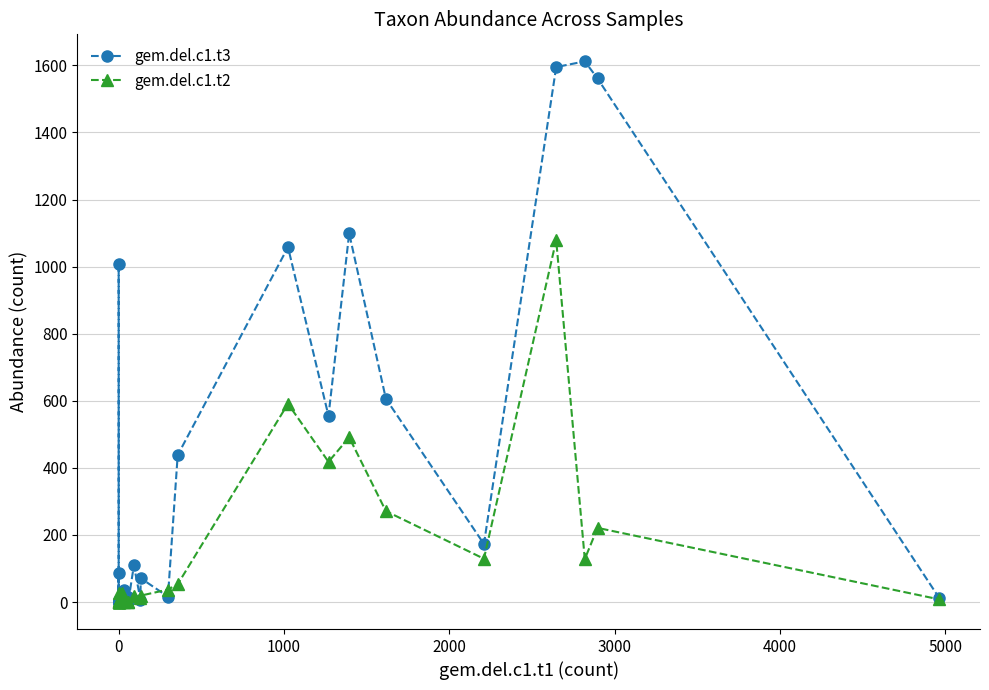

What is the average value of the gem.del.c1.t3 series?

273